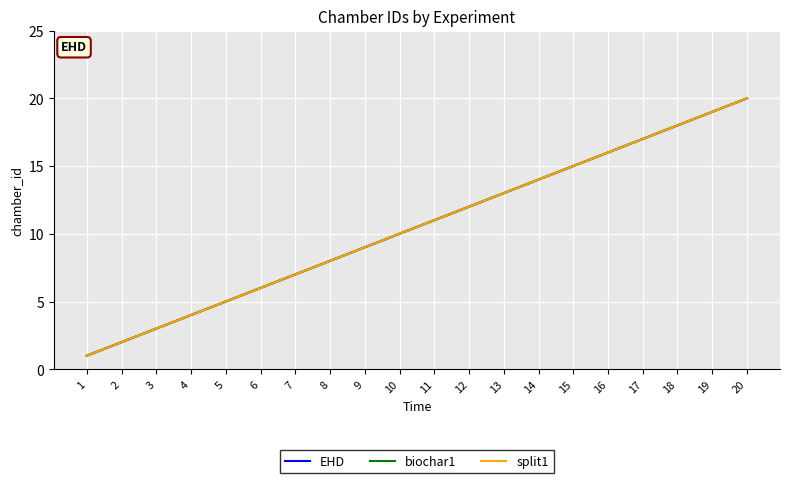

What is the approximate value of EHD at 20, to the nearest 5?

20